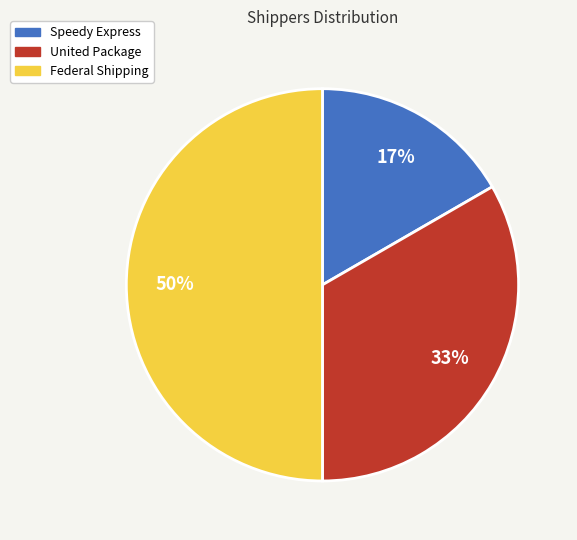

Does Speedy Express represent more than half of the total?

No